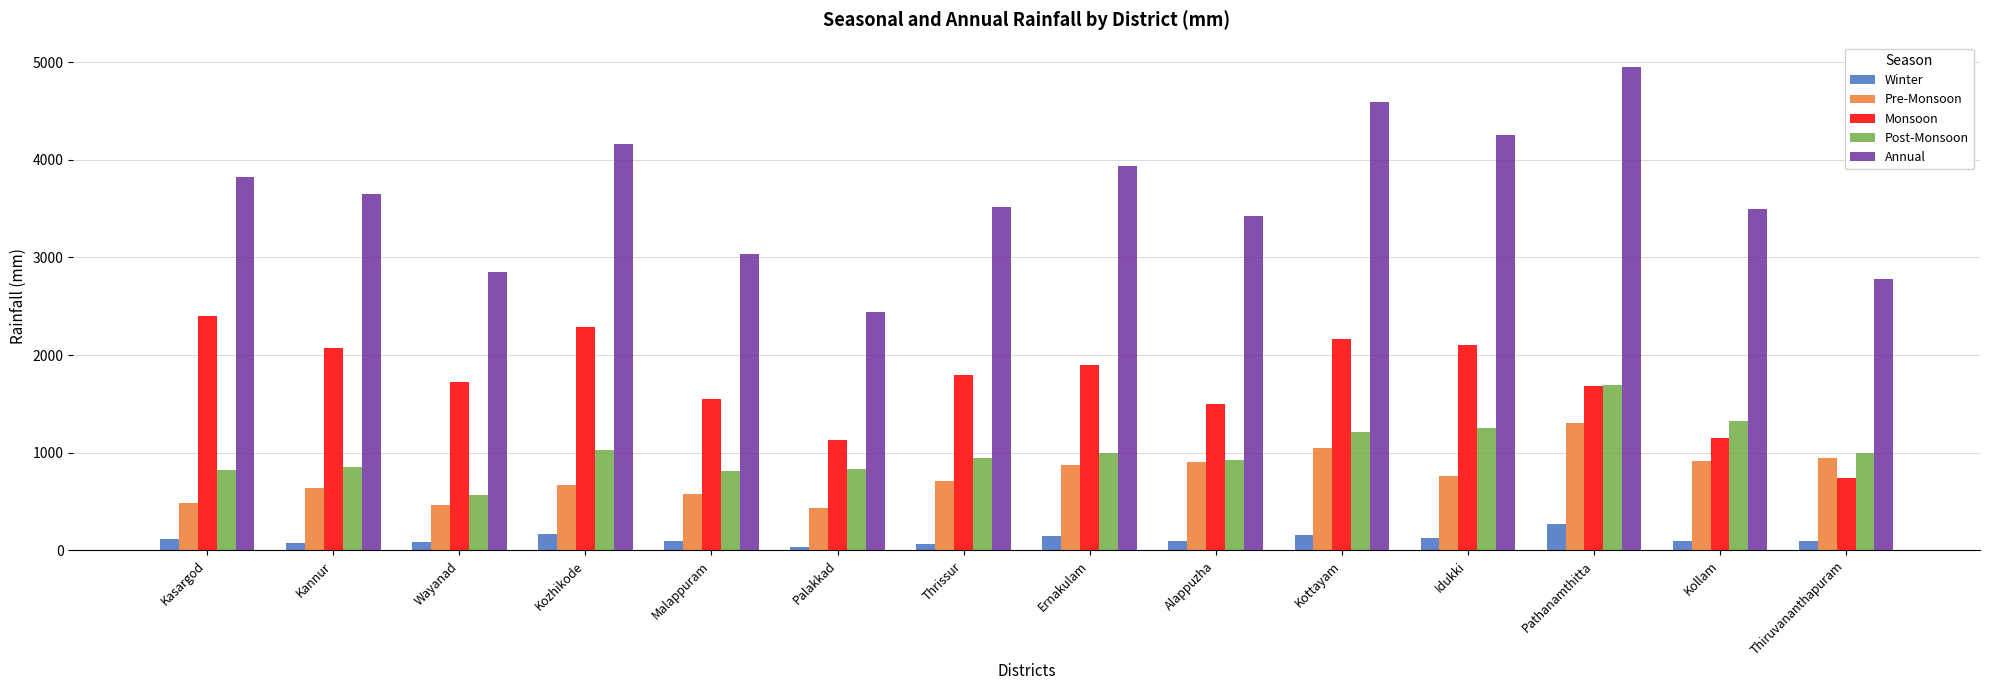

Between Kannur and Malappuram, which series saw the biggest shift?

Annual